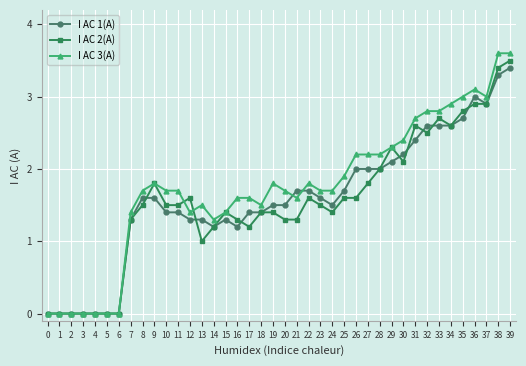

What is the total value across all series at 23?

4.8